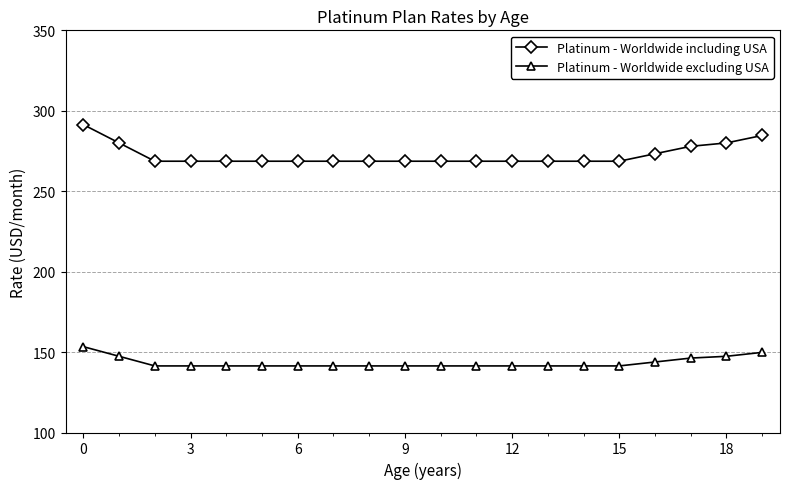

What are all the series names shown in the legend?

Platinum - Worldwide including USA, Platinum - Worldwide excluding USA